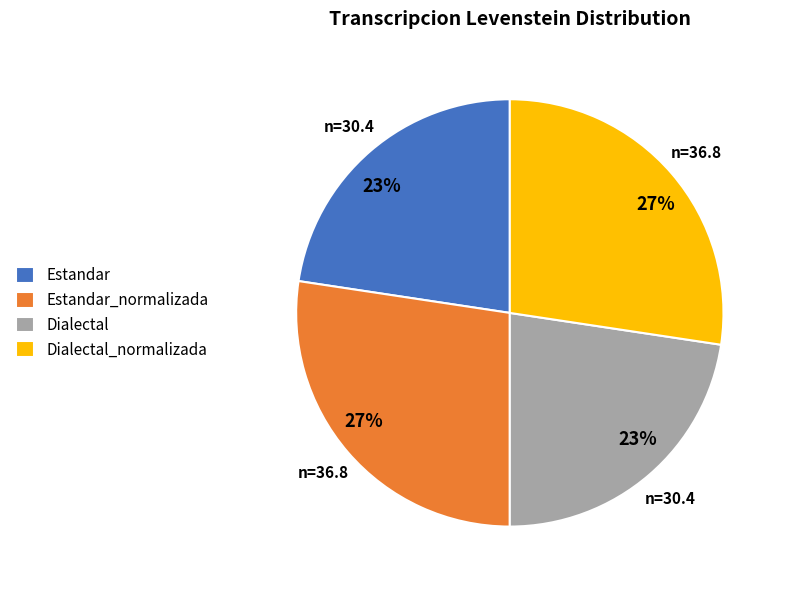

Is there a majority slice in this chart?

No